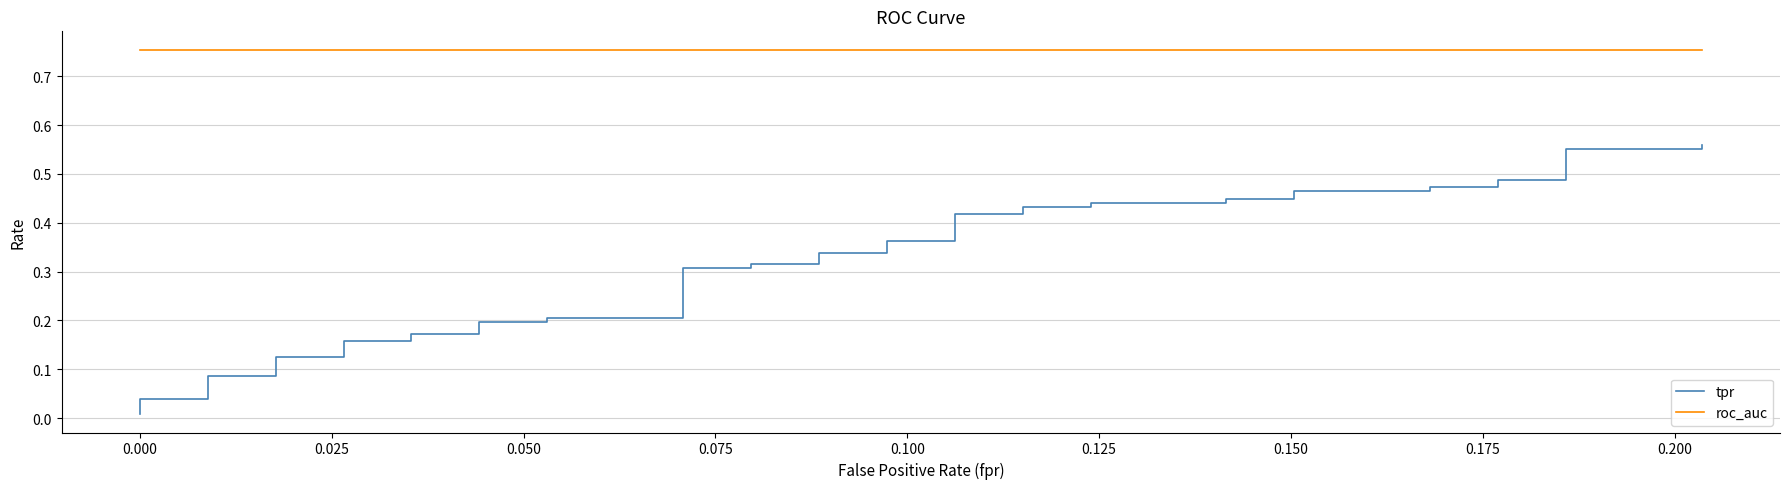

How many lines are shown in the chart?

2